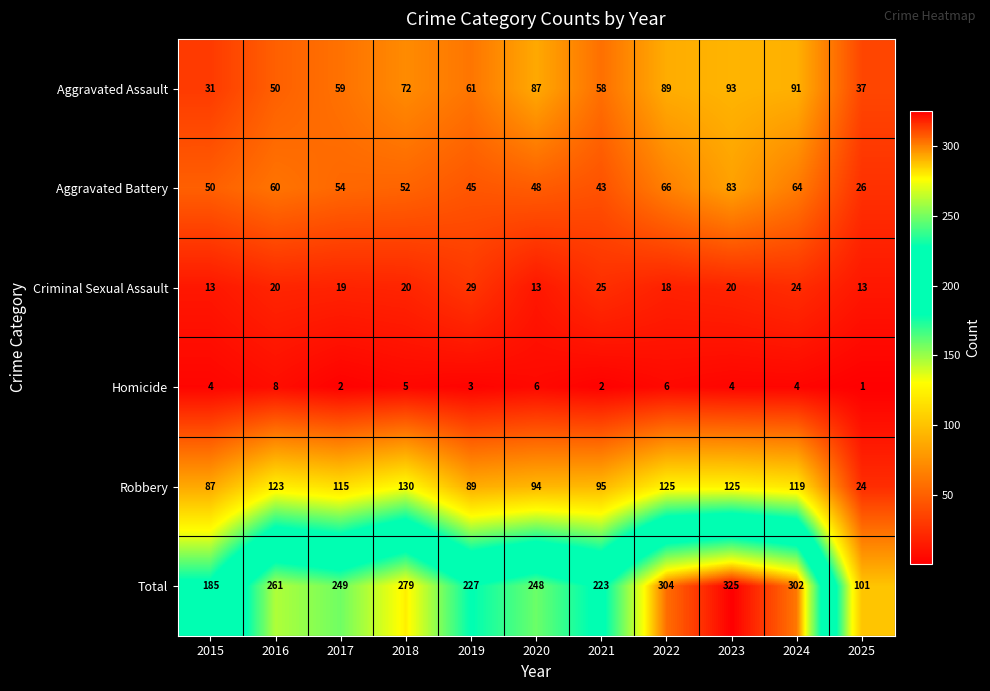

What is the difference between the maximum and minimum values in the Aggravated Battery series?

57